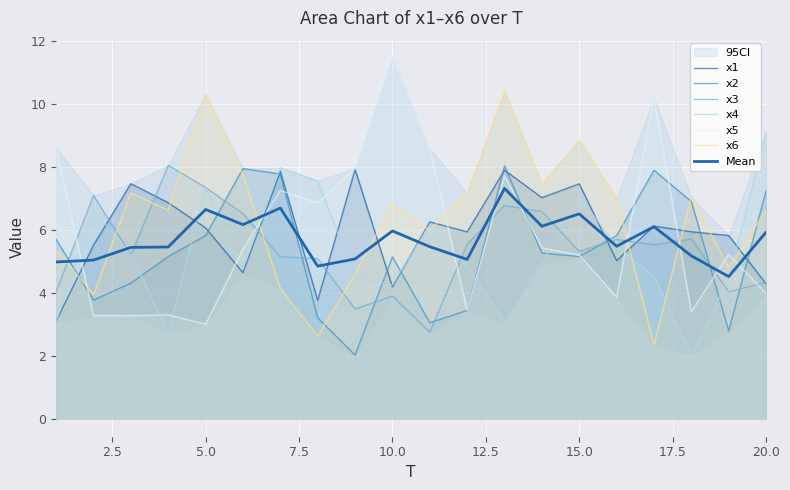

The value of x3 at 10 is 5.7. True or false?

False